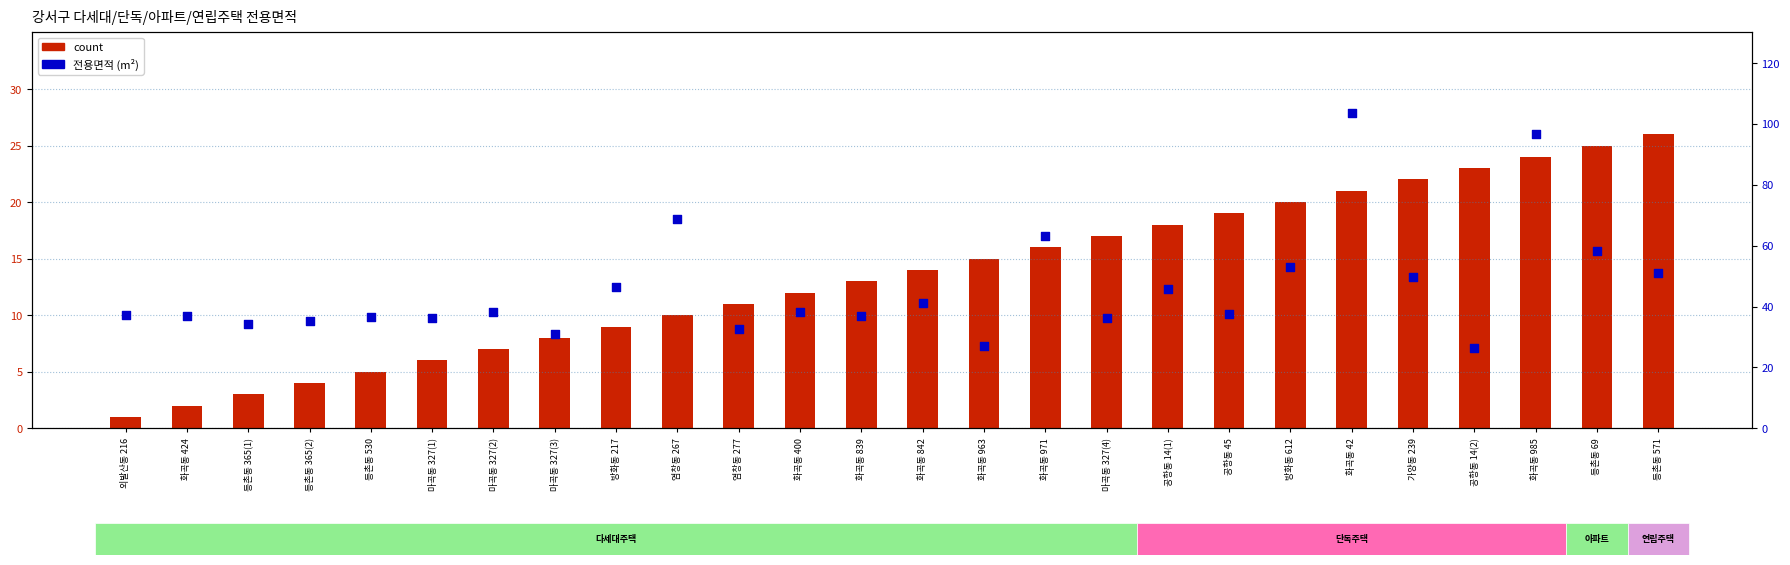

Which series has the largest Y range (max minus min)?

전용면적